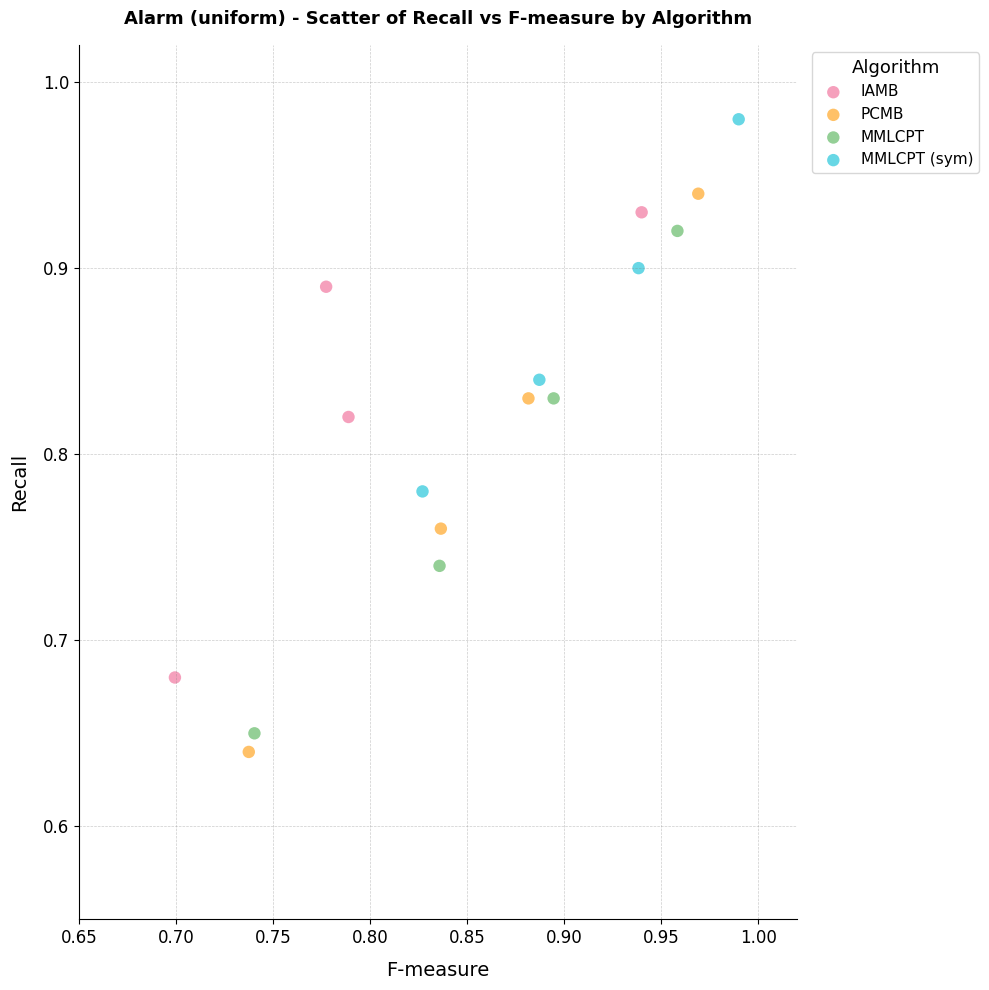

What are all the series names shown in the legend?

IAMB, PCMB, MMLCPT, MMLCPT (sym)